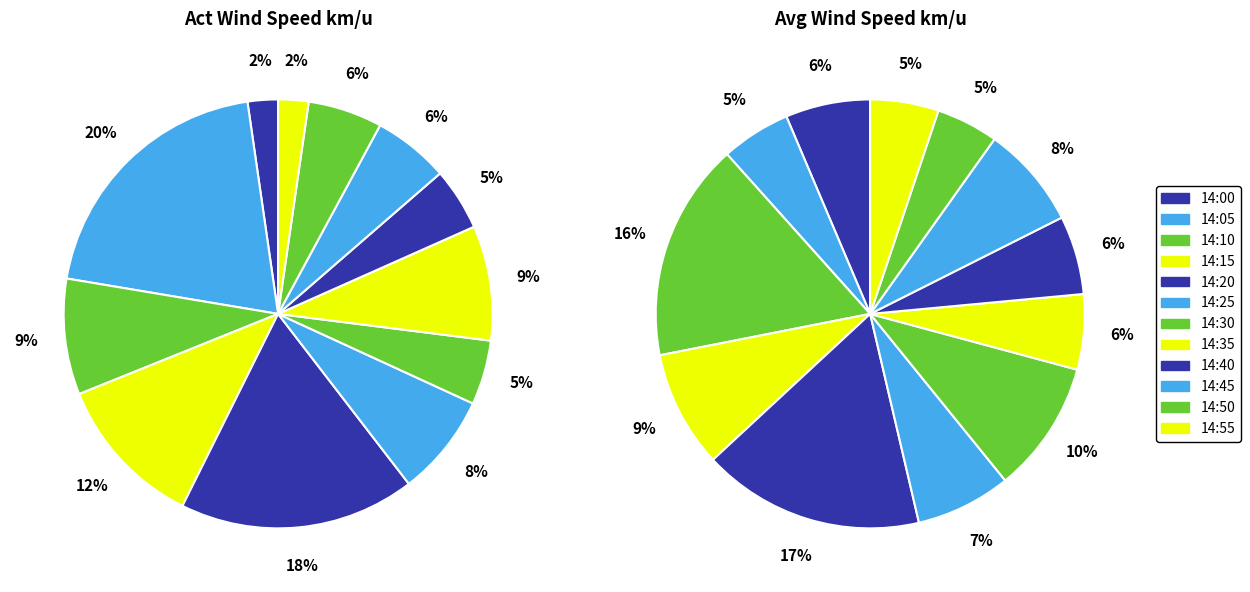

True or false: 14:25 accounts for 8% of the total.

True